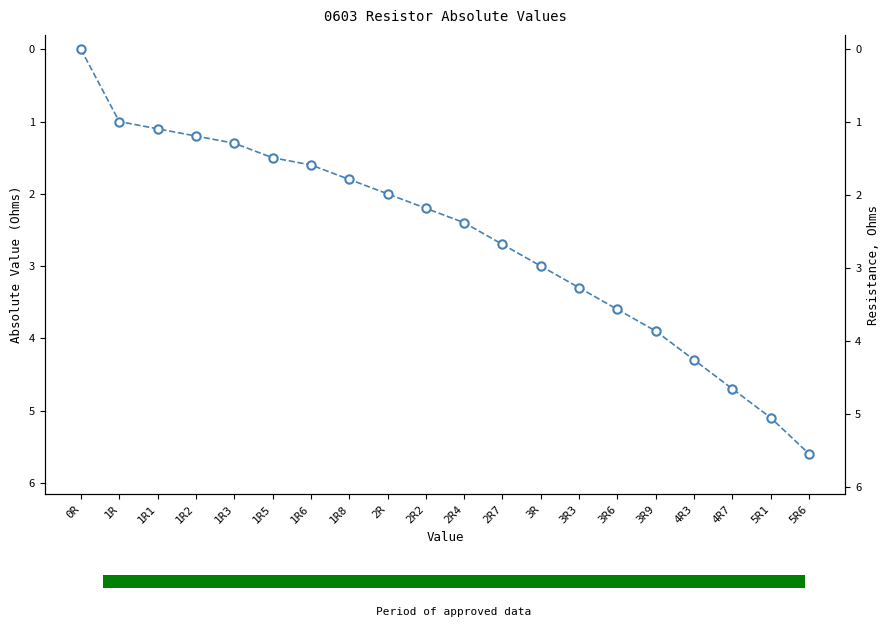

Rank the categories by value from lowest to highest.

0R, 1R, 1R1, 1R2, 1R3, 1R5, 1R6, 1R8, 2R, 2R2, 2R4, 2R7, 3R, 3R3, 3R6, 3R9, 4R3, 4R7, 5R1, 5R6